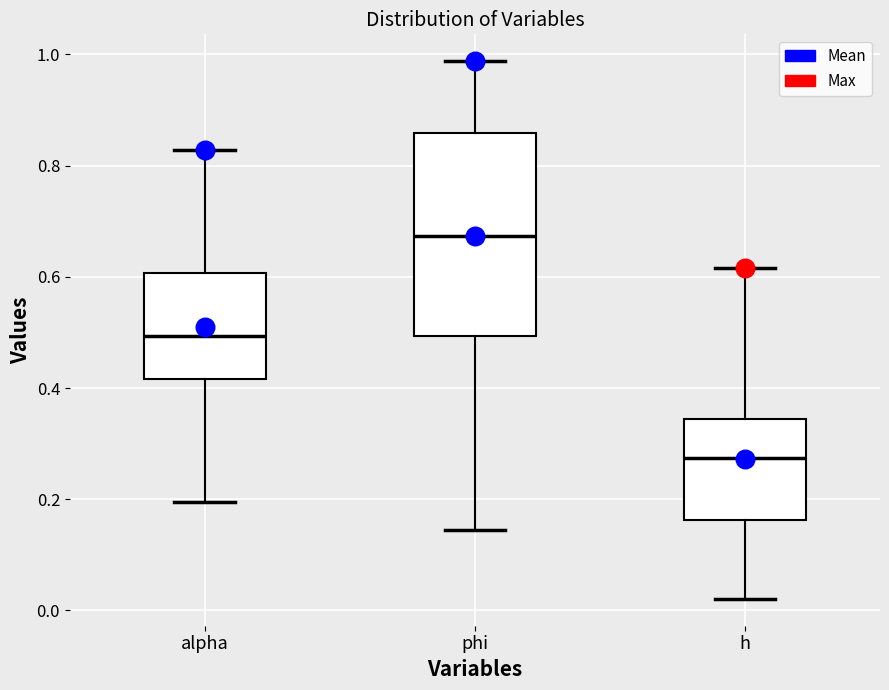

Which box is the tallest, from its lower edge to its upper edge?

phi